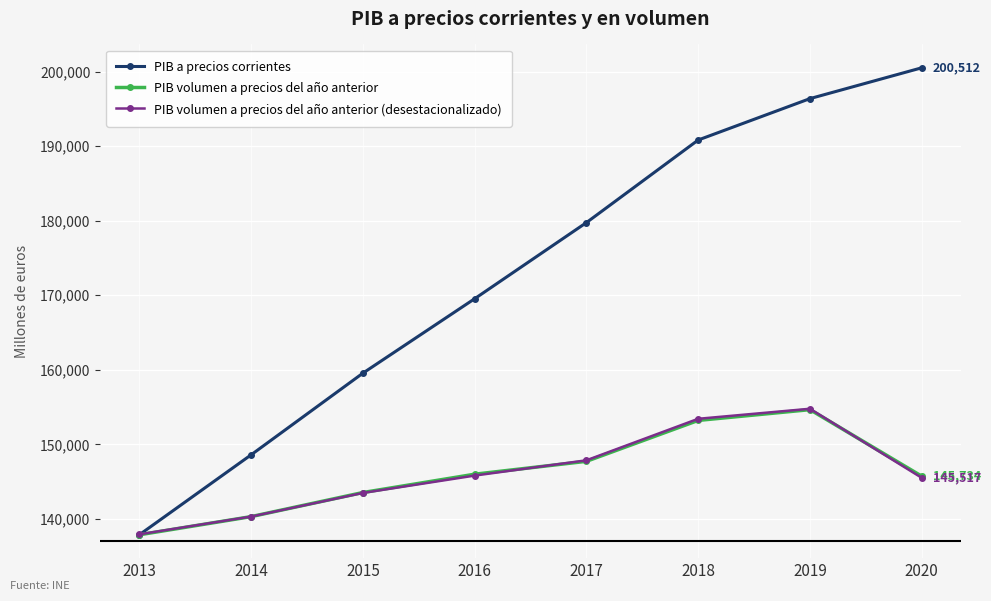

Which series changed the most between 2017 and 2020?

PIB a precios corrientes